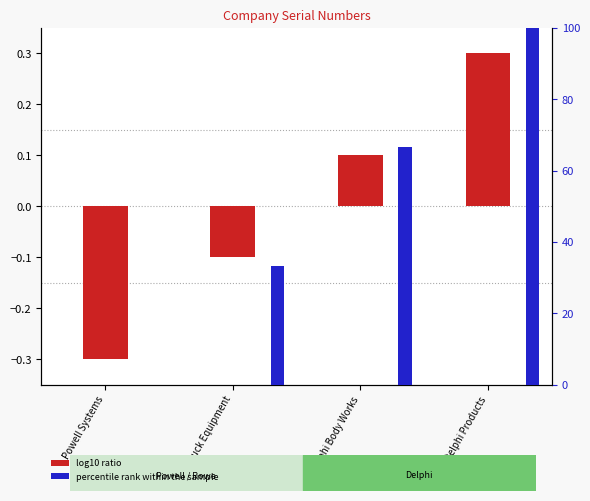

Count the number of data series in this chart.

2